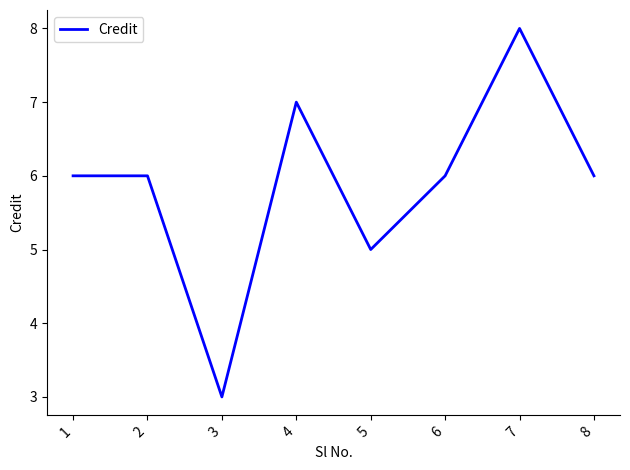

Reading left to right, list all the values displayed in this chart.

6	6	3	7	5	6	8	6